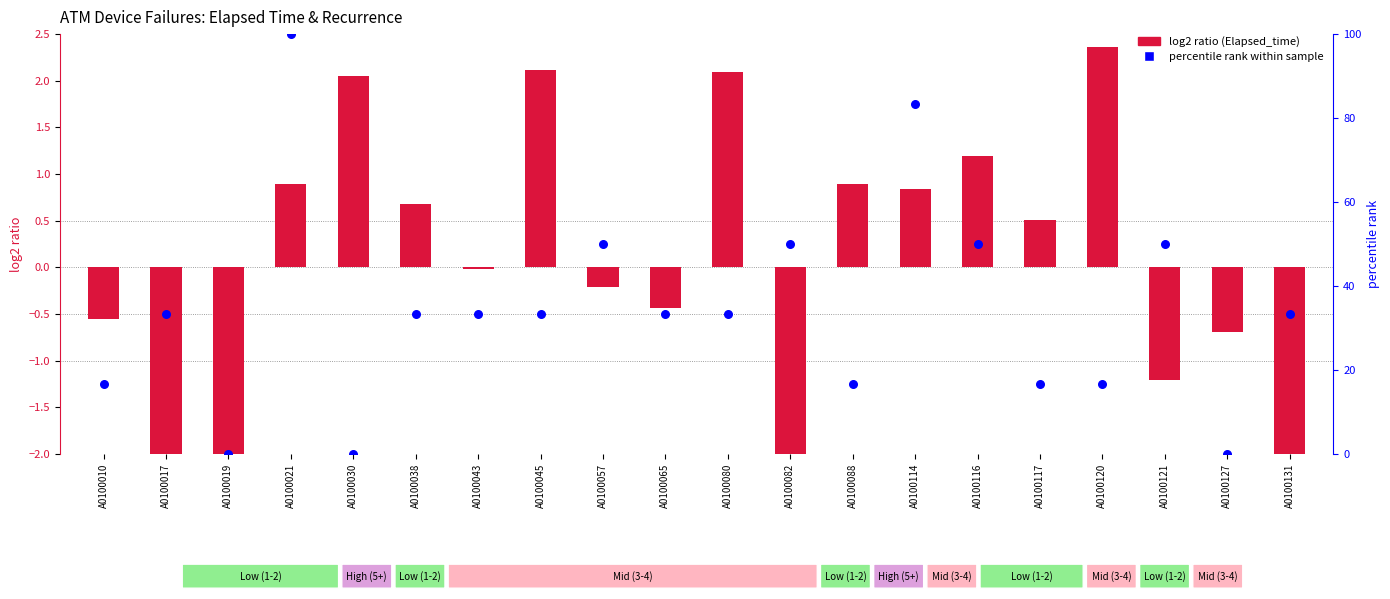

At how many categories does at least one series exceed 89?

1